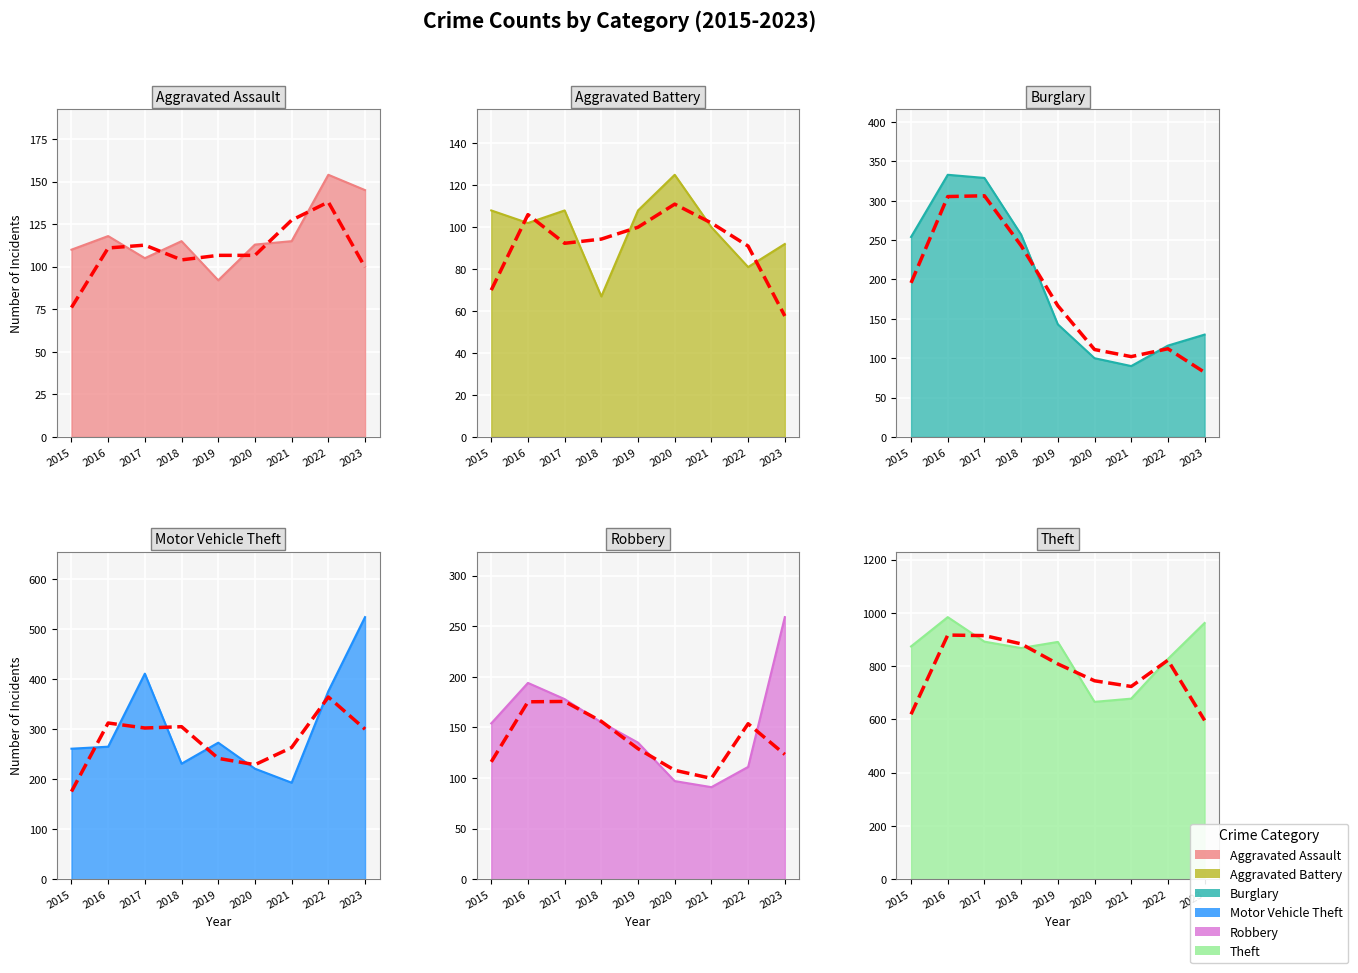

How many interior local valleys does the Theft series have?

2